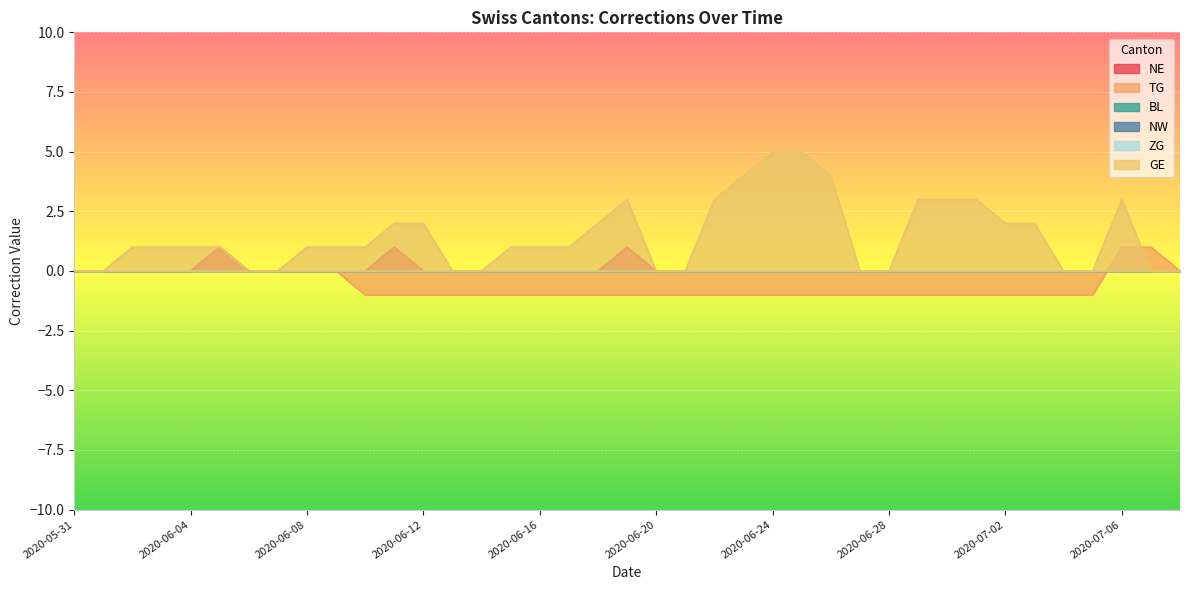

What is the label of the 5th point from the left?

2020-06-04